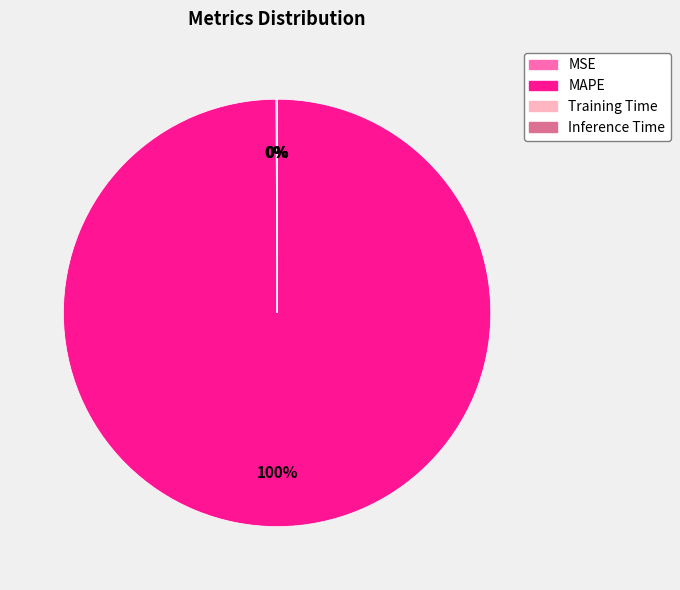

Which slice is the largest?

MAPE